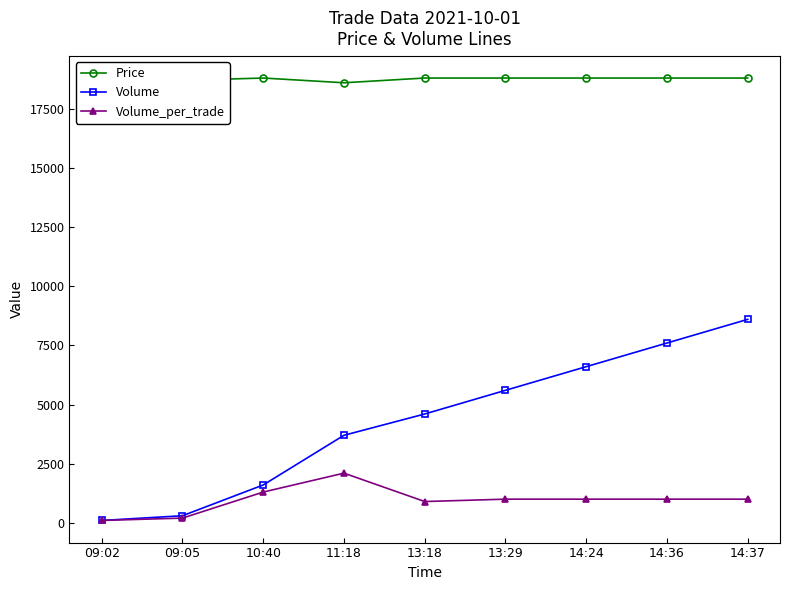

What is the maximum value for Price?

18800